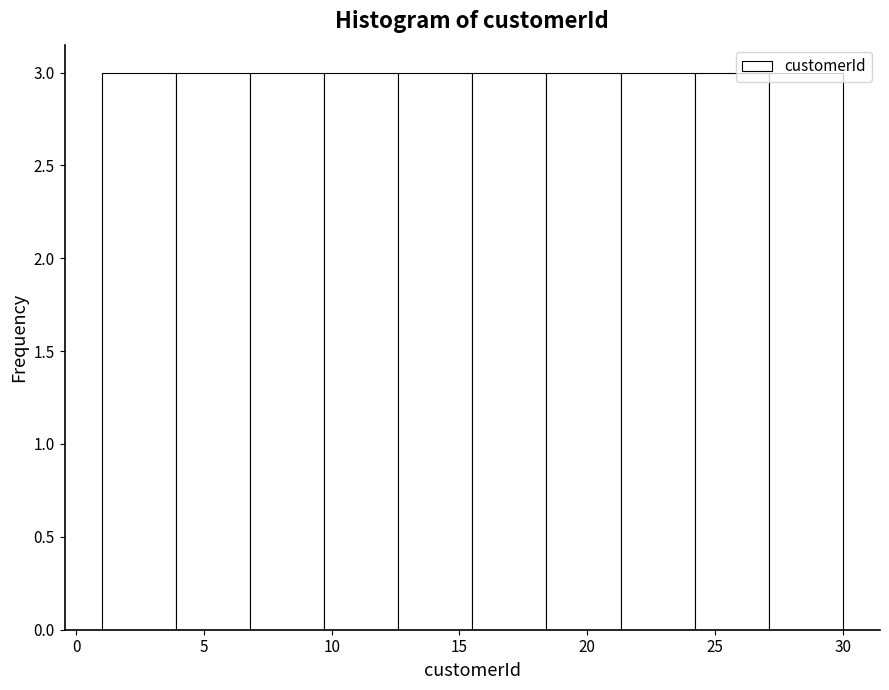

Reading left to right, list every bar in this chart as the range it spans on the x-axis followed by its height. Neither the bar edges nor the heights are printed on the chart, so give them approximately, as read against the axes.

1.0 to 3.9: 3
3.9 to 6.8: 3
6.8 to 9.7: 3
9.7 to 12.6: 3
12.6 to 15.5: 3
15.5 to 18.4: 3
18.4 to 21.3: 3
21.3 to 24.2: 3
24.2 to 27.1: 3
27.1 to 30.0: 3